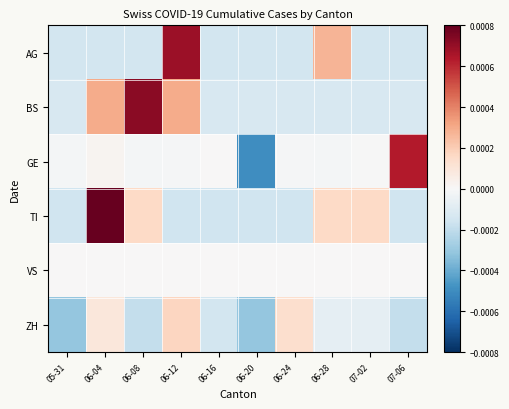

List the series in order of their peak value, lowest first.

VS, ZH, GE, AG, BS, TI